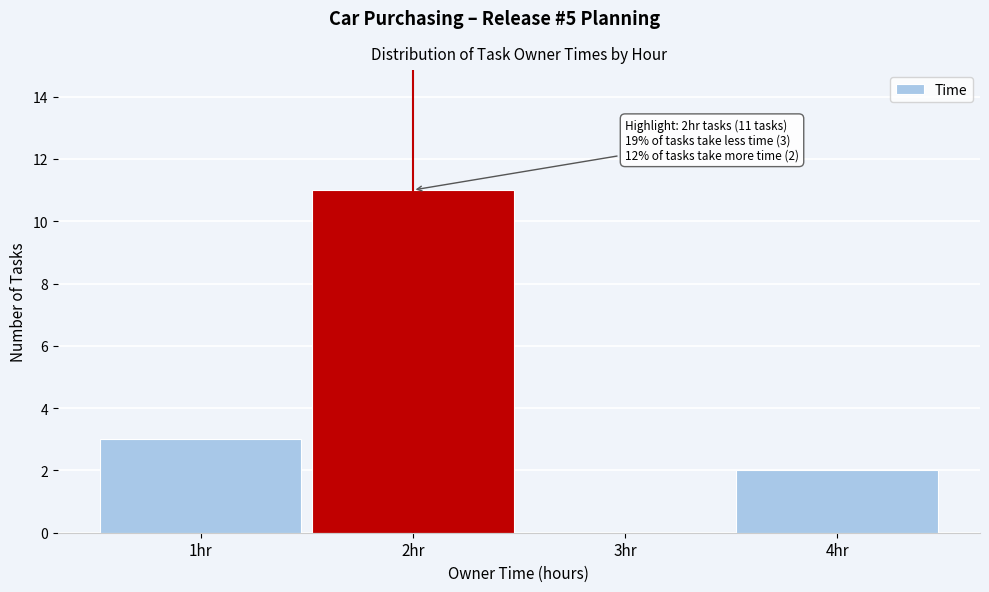

Over which range of the x-axis is the bar tallest?

1.5 to 2.5